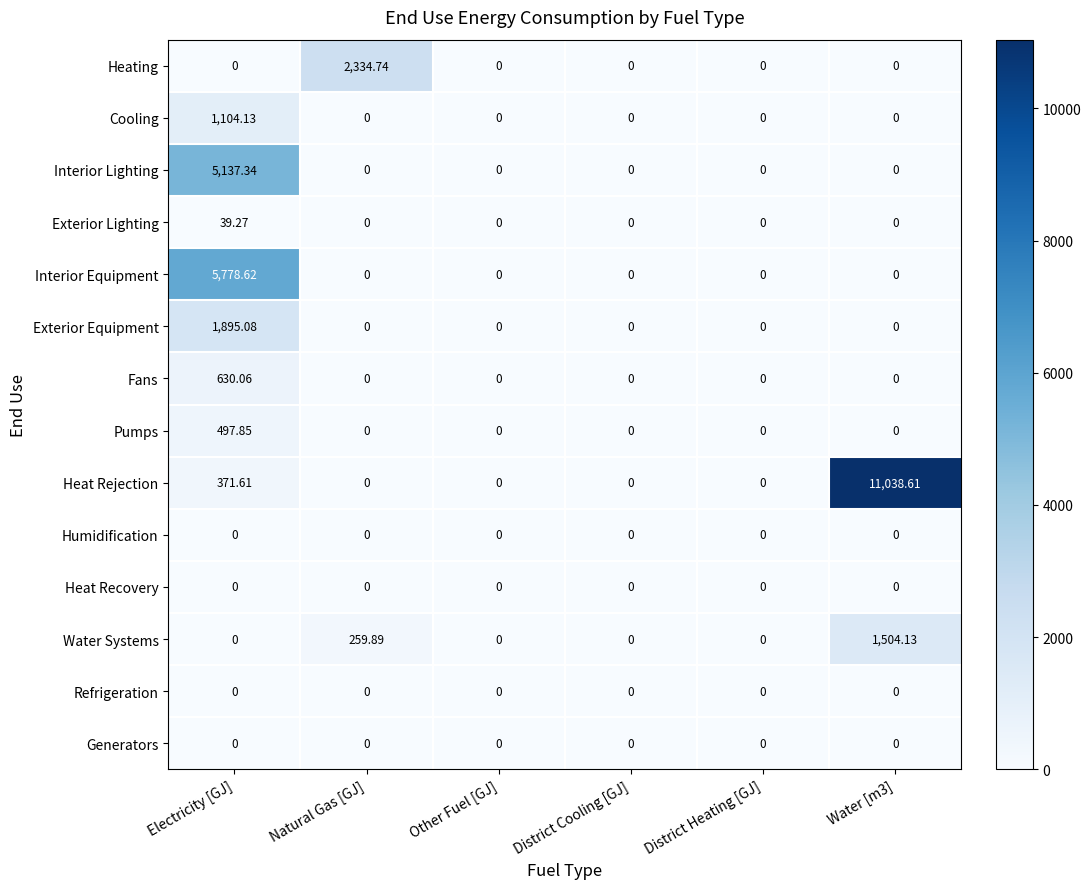

Which series changed the most between Natural Gas [GJ] and Water [m3]?

Heat Rejection